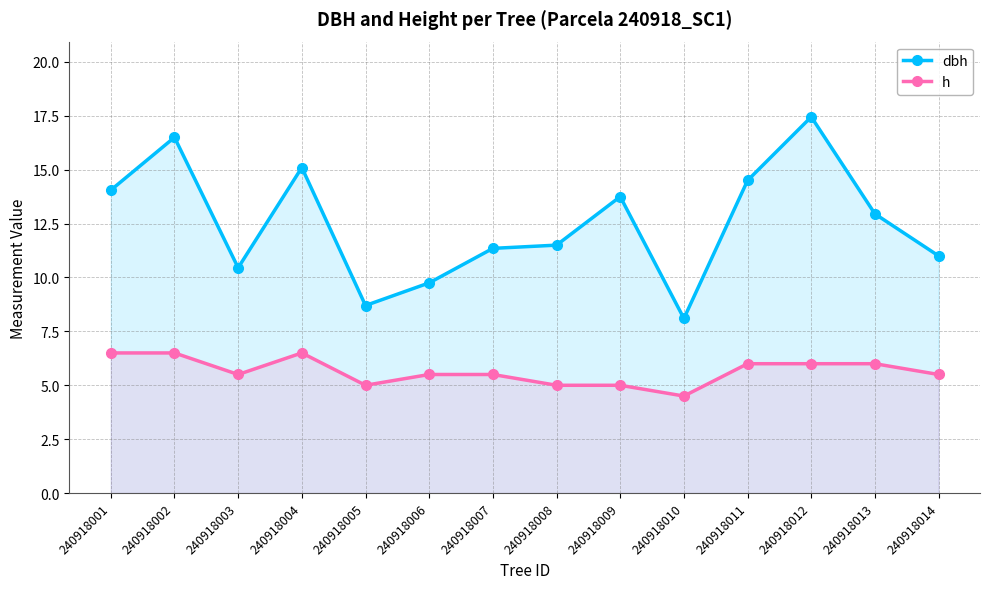

Rank the series at 240918005 from highest to lowest value.

dbh, h